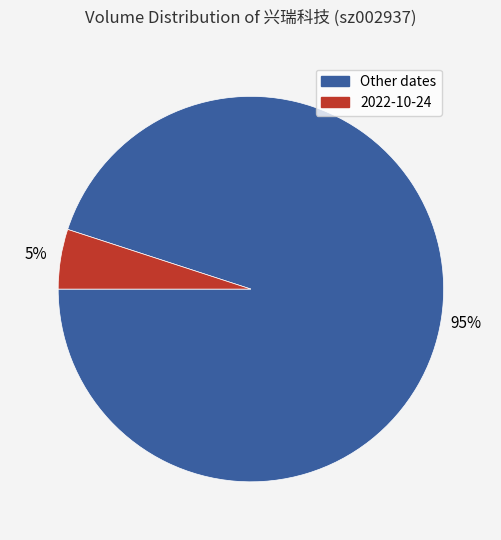

To the nearest percent, what is the difference between the largest and smallest slice percentages?

90%